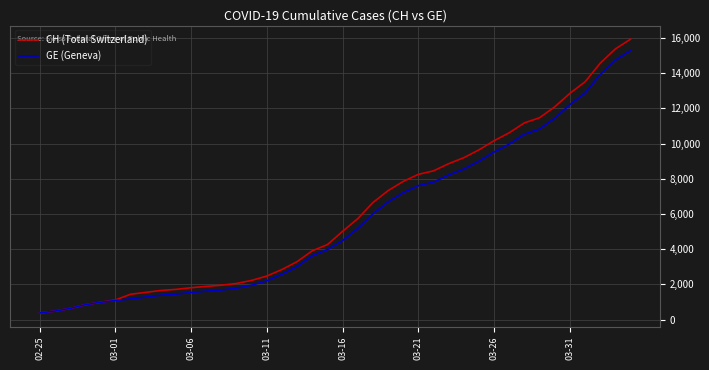

What is the lowest value of the GE (Geneva) series?

375